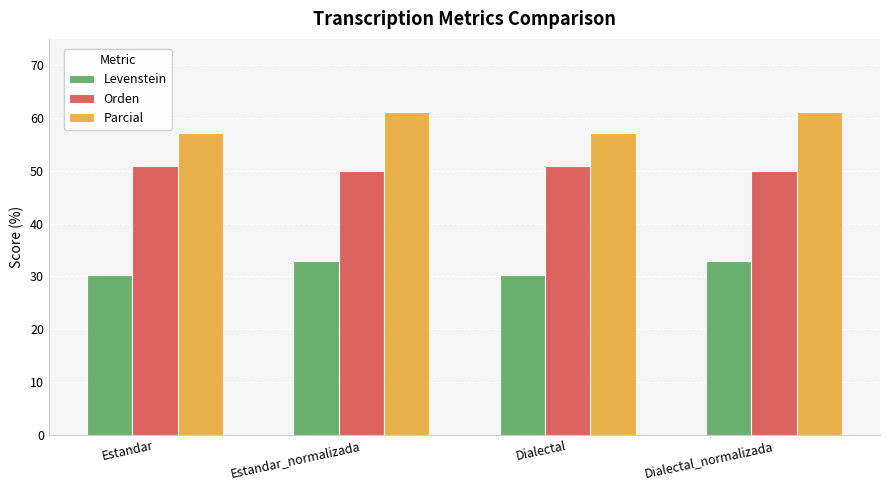

What is the difference between the maximum and minimum values in the Orden series?

0.9